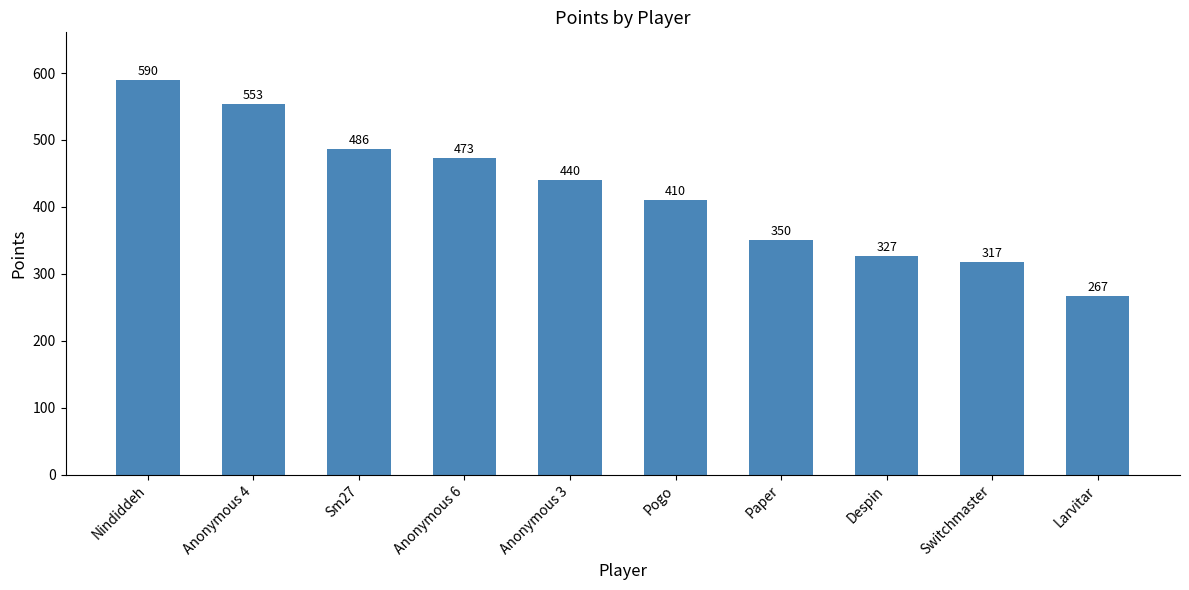

What is the label of the 4th bar from the right?

Paper